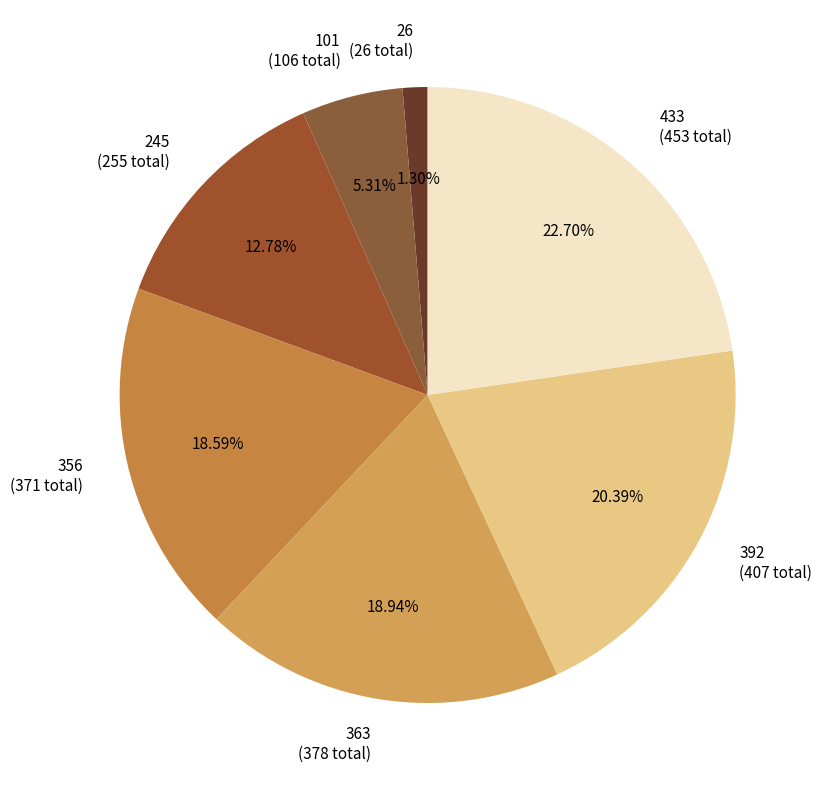

Is 433 the majority of the pie?

No